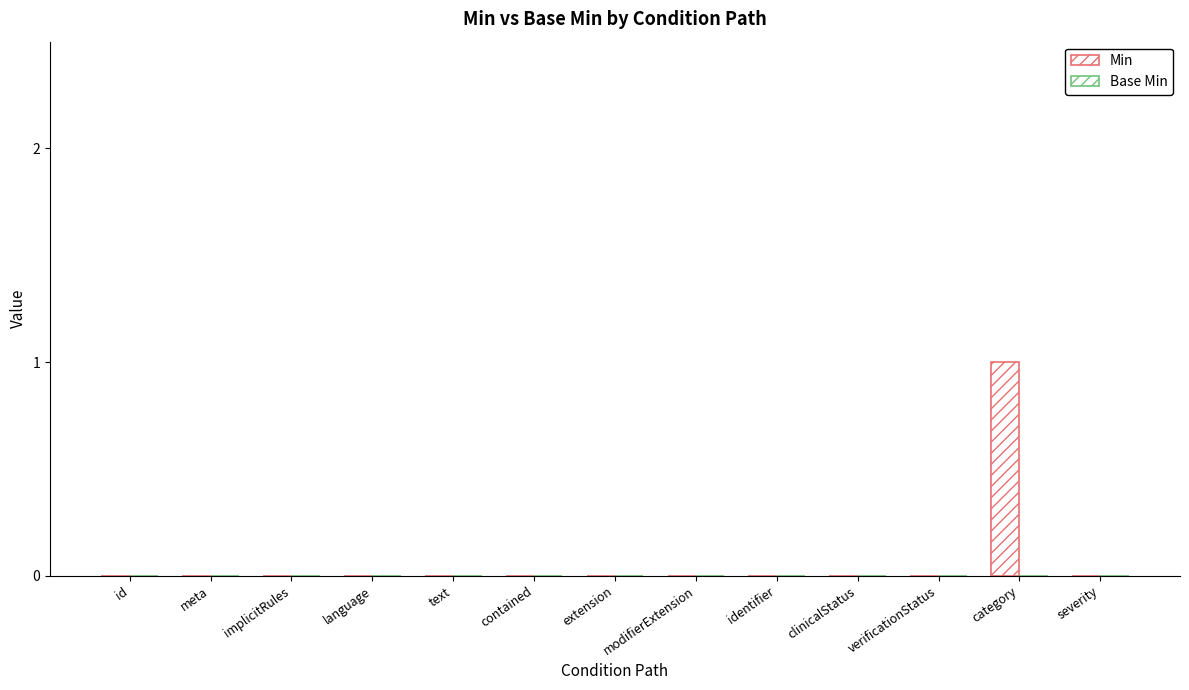

How many categories are shown in the chart?

13